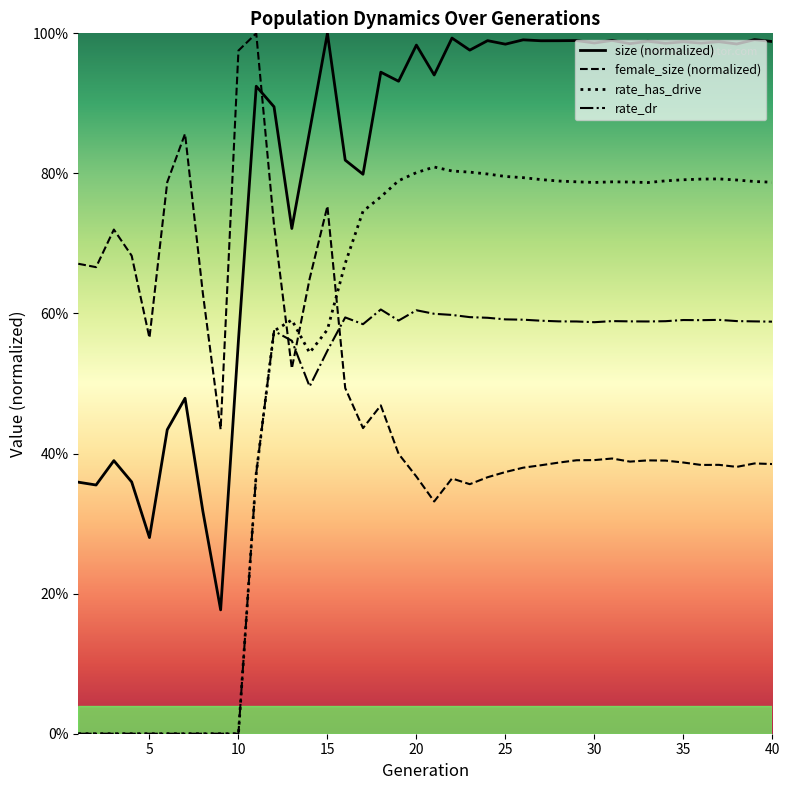

At 8, list the series in order from smallest to largest.

rate_has_drive, rate_dr, size, female_size